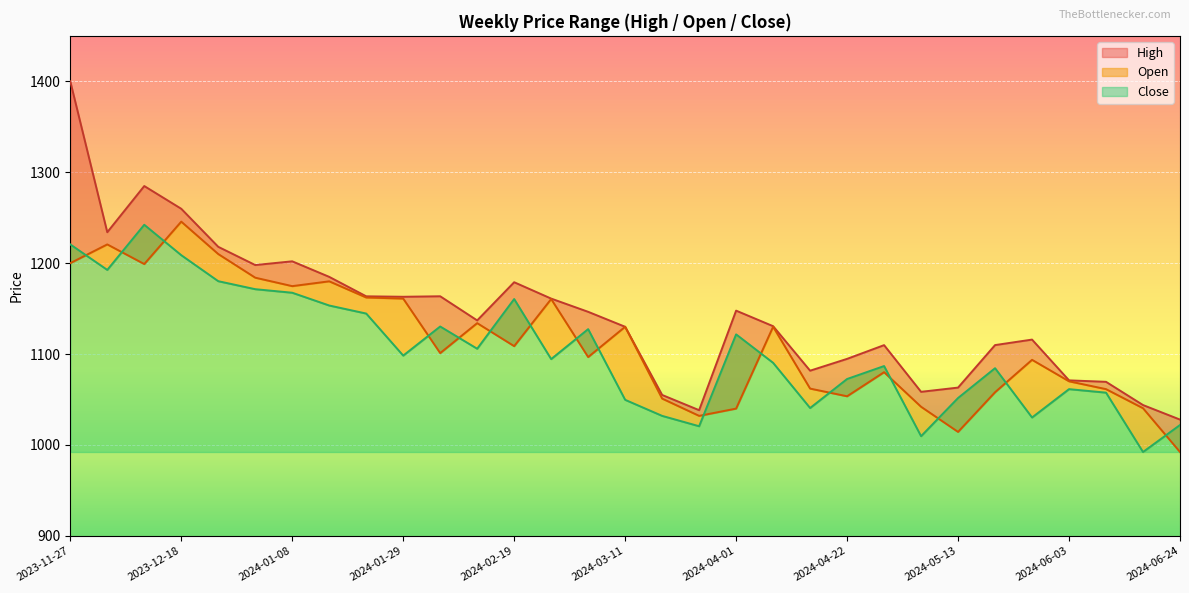

What is the maximum value for Close?

1242.2